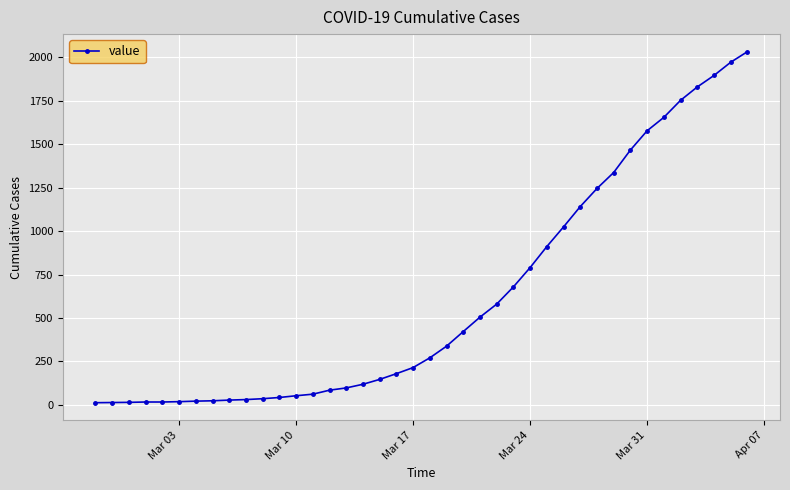

What is the greatest value displayed?

2032